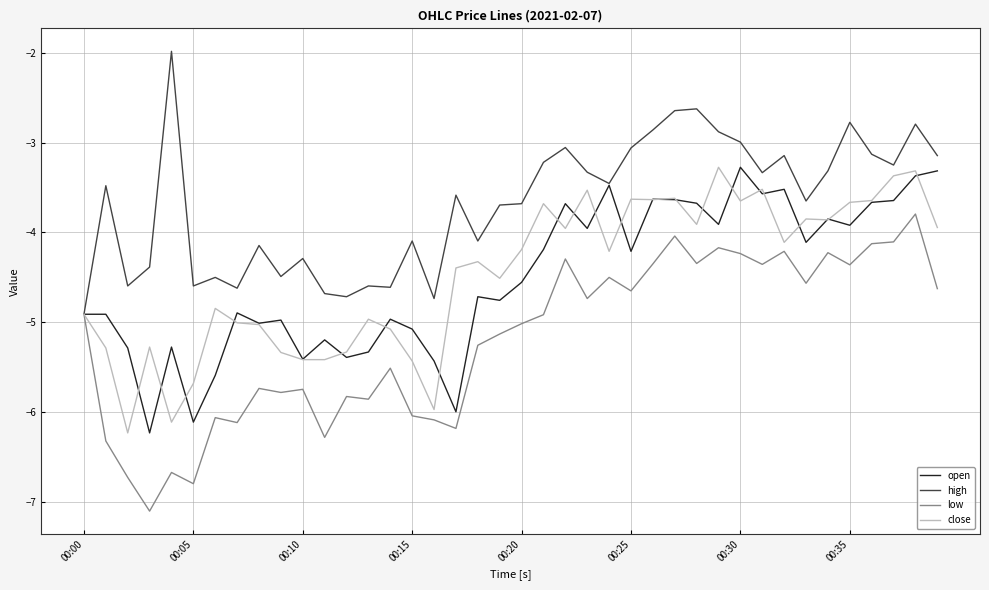

Which series has the largest total across all categories?

high